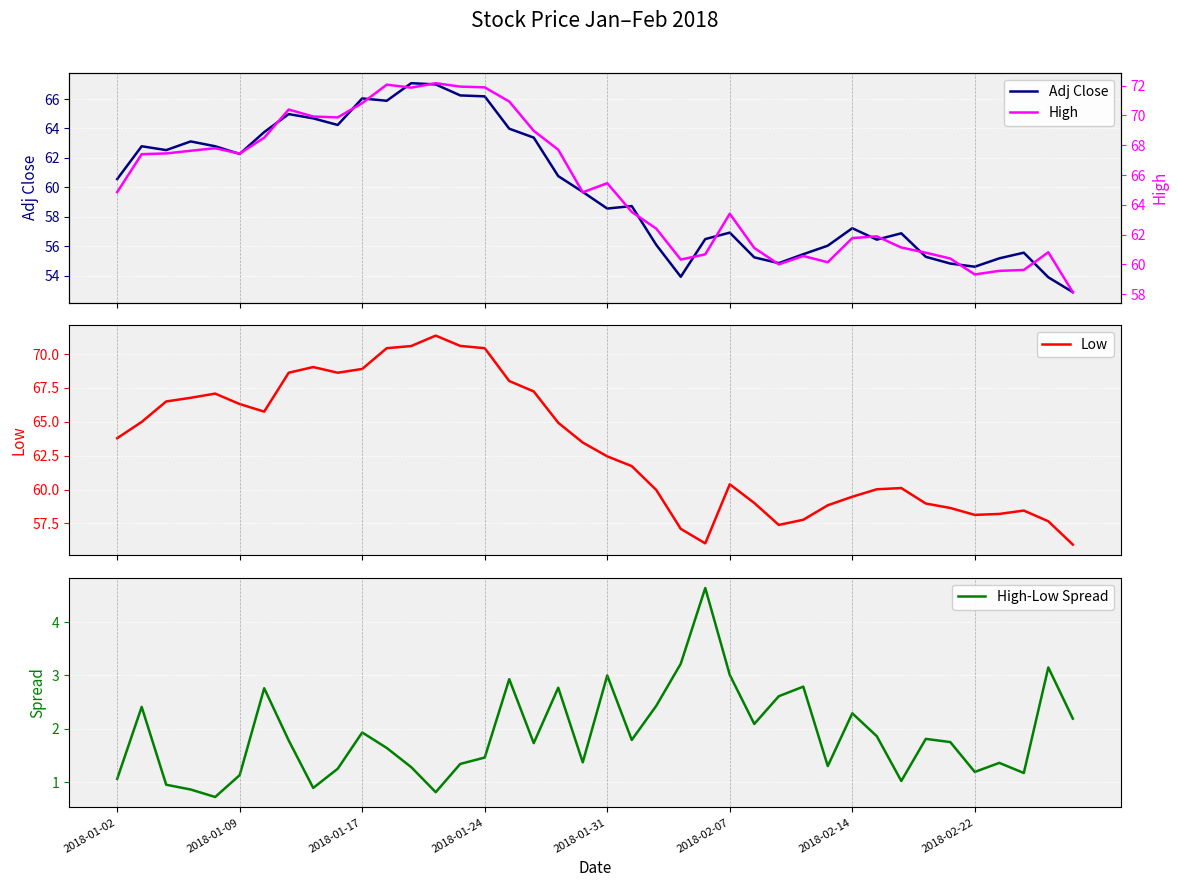

At how many categories does at least one series exceed 19?

40